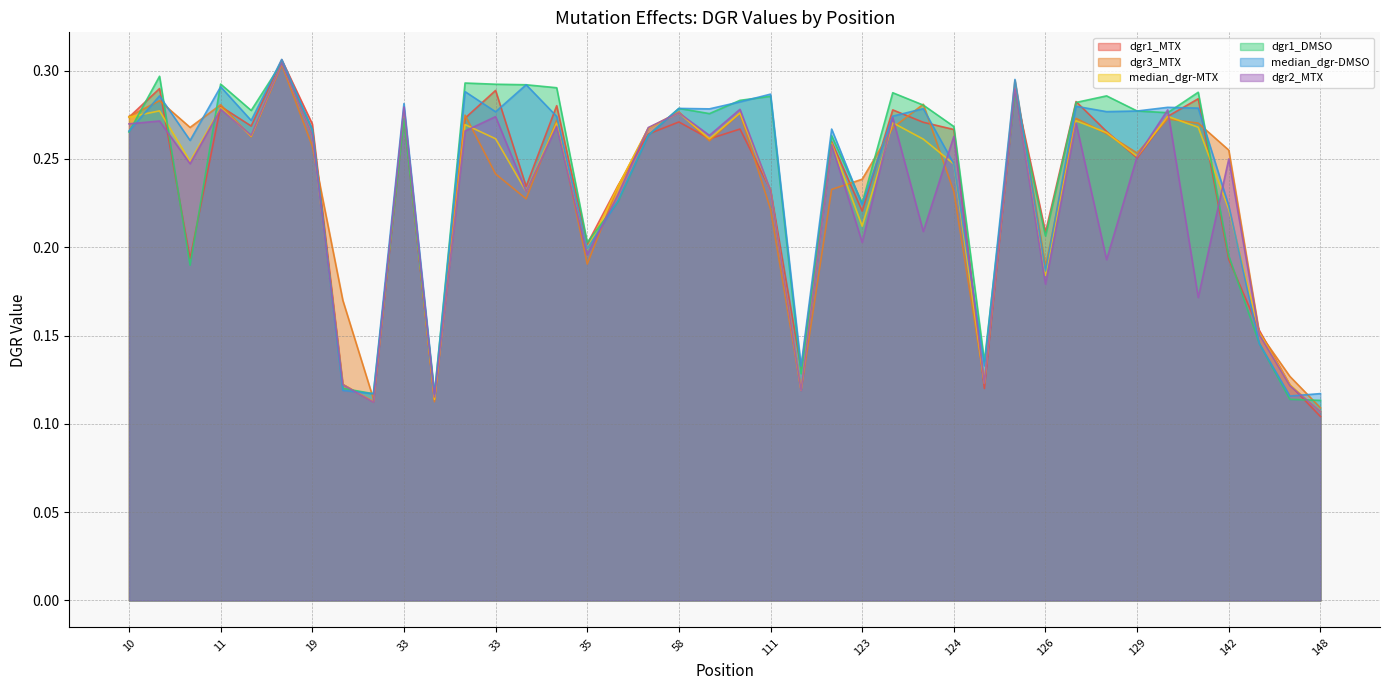

What is the difference between the second highest and second lowest values in the dgr3_MTX series?

0.2